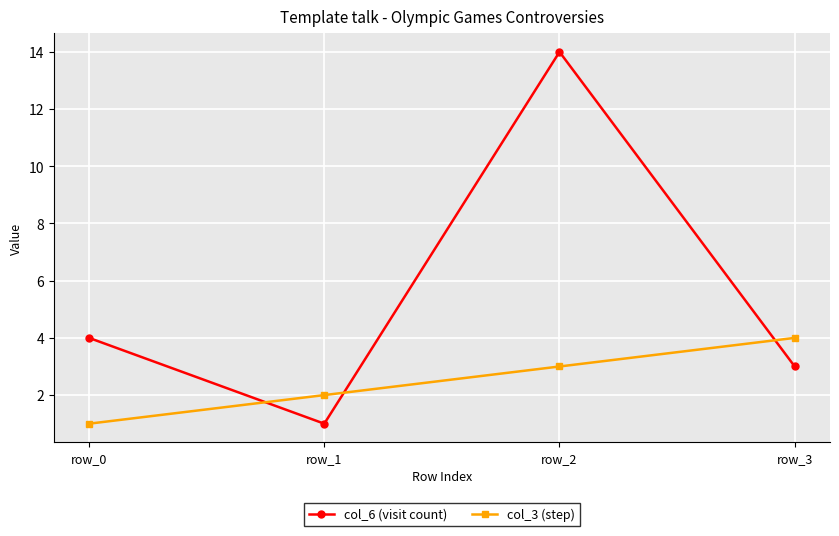

At which category does the chart reach its peak across all series?

row_2